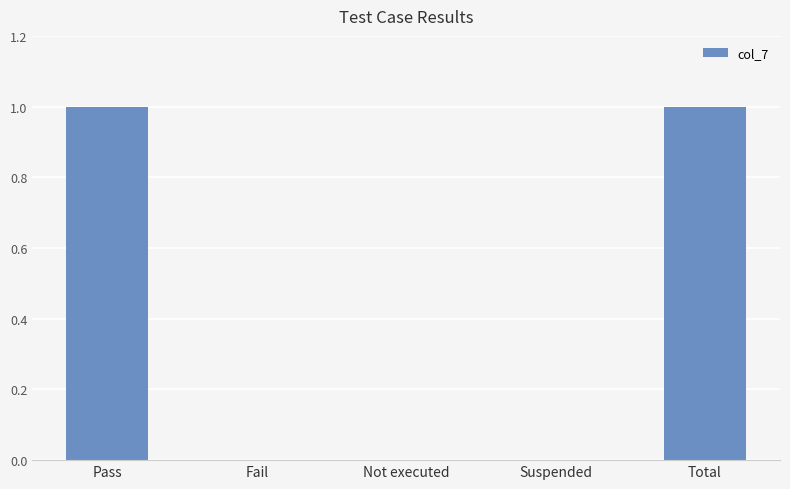

True or false: the data shows 2 at Pass.

False